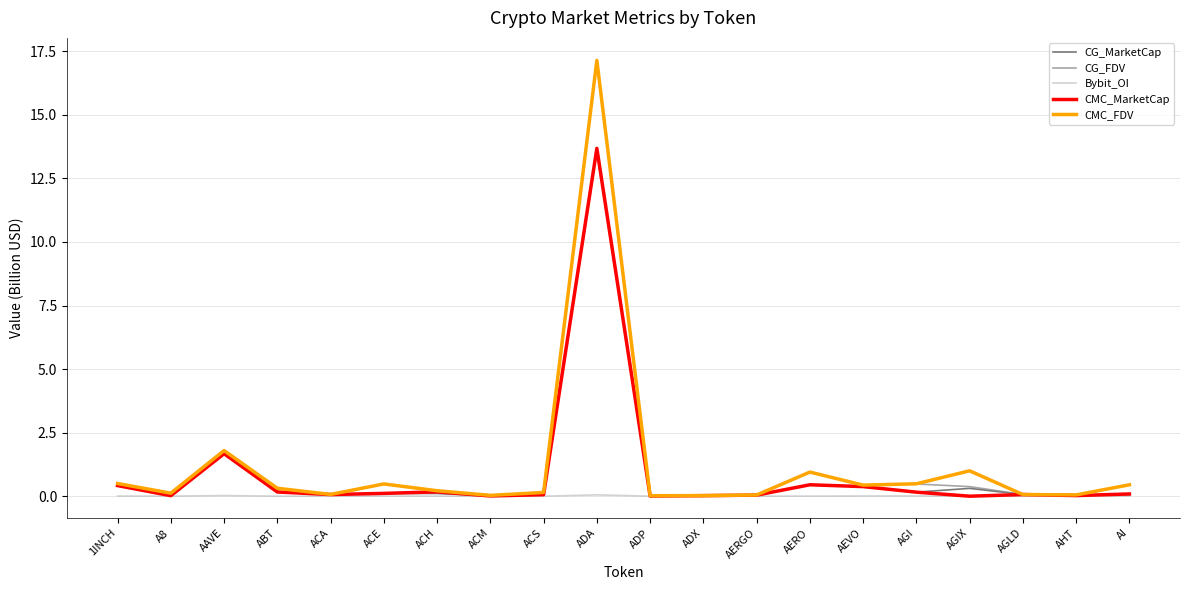

What is the highest value of the CMC_MarketCap series?

13.7